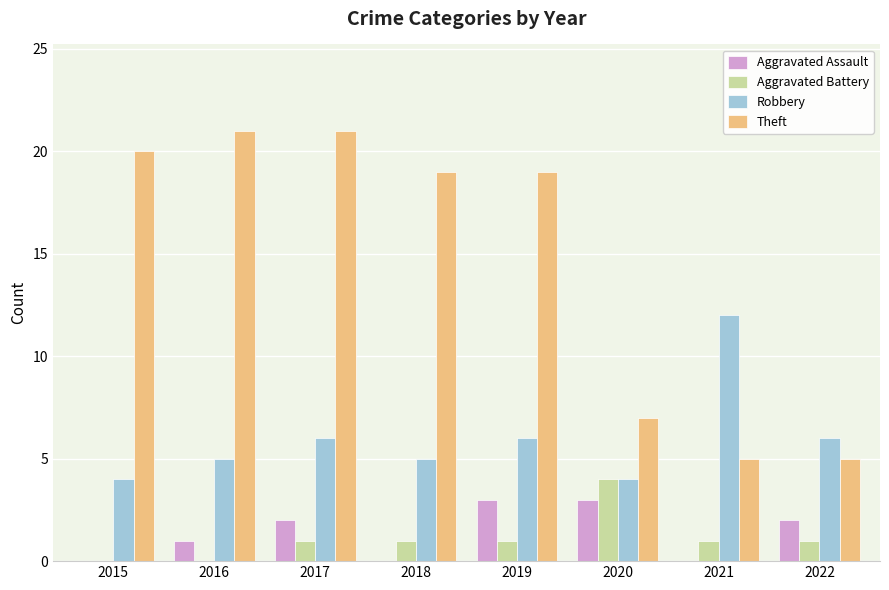

Are the bars horizontal?

No